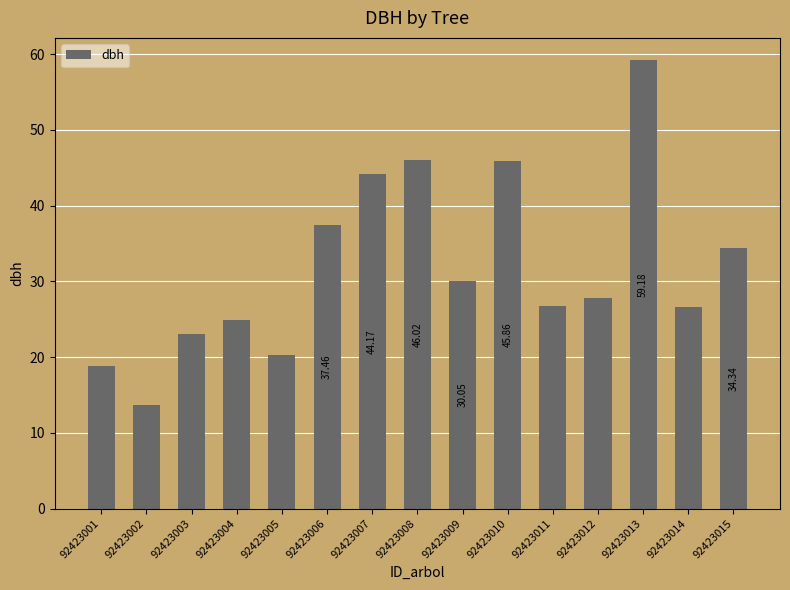

What is the difference between the maximum and minimum values?

45.5